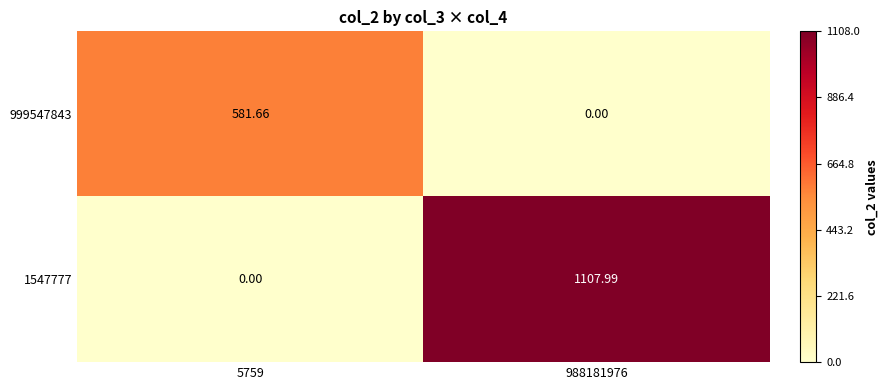

Is the value of 1547777 at 988181976 greater than the value of 999547843 at 5759?

Yes